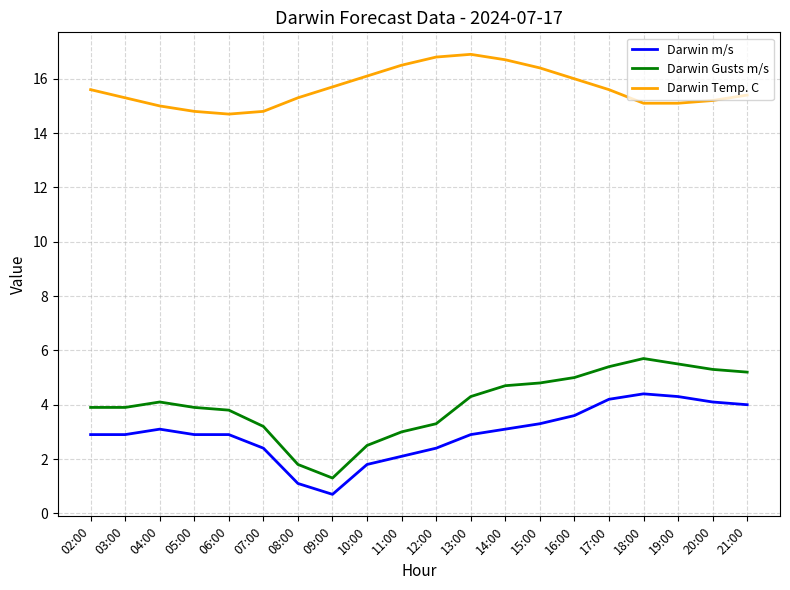

What is the smallest value displayed?

0.7